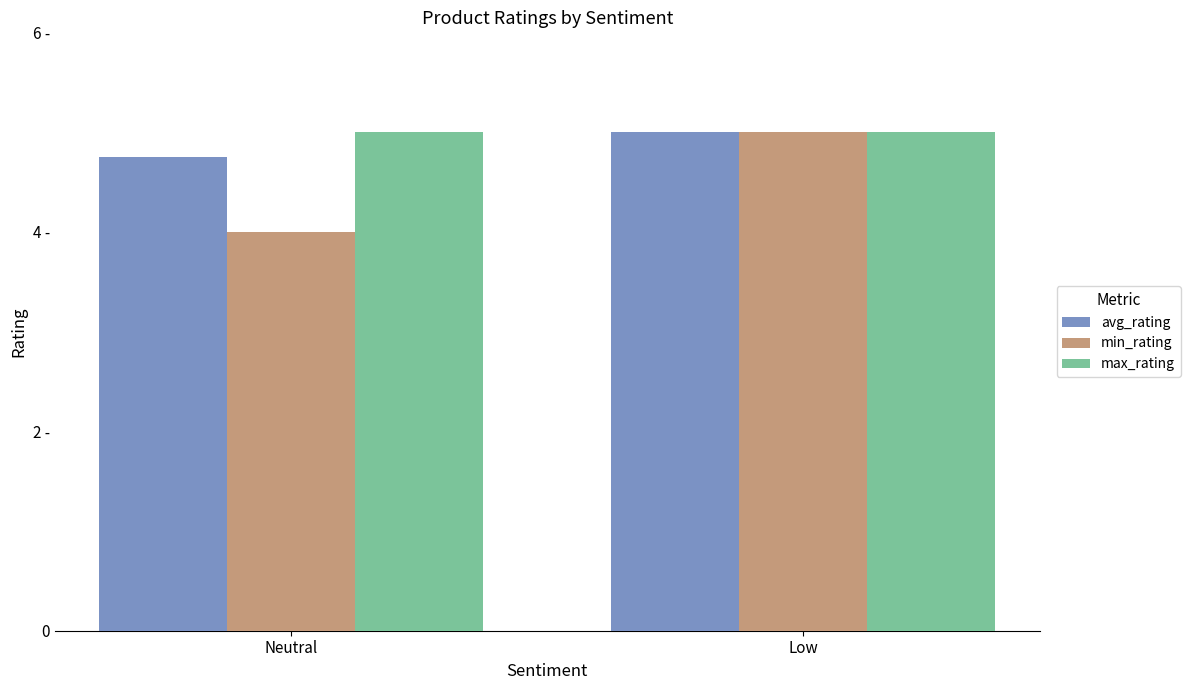

What are all the series names shown in the legend?

avg_rating, min_rating, max_rating